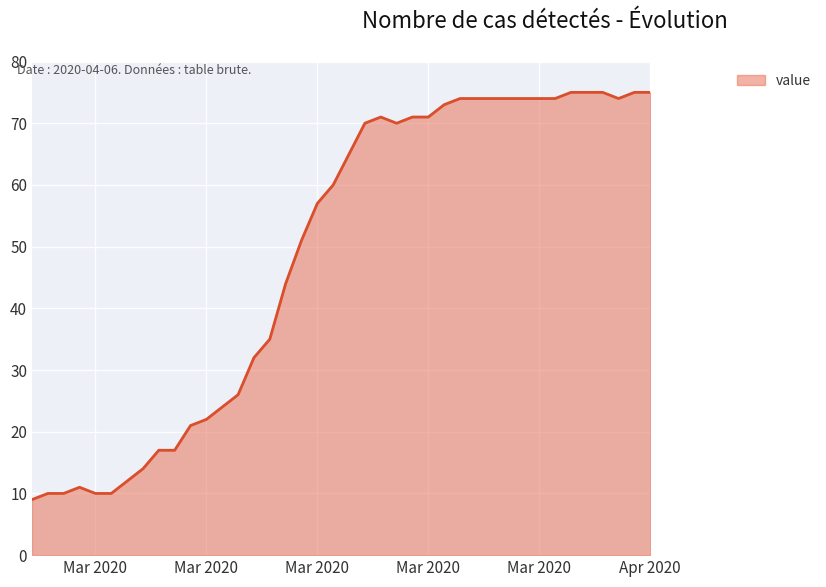

How many values are below 65?

20